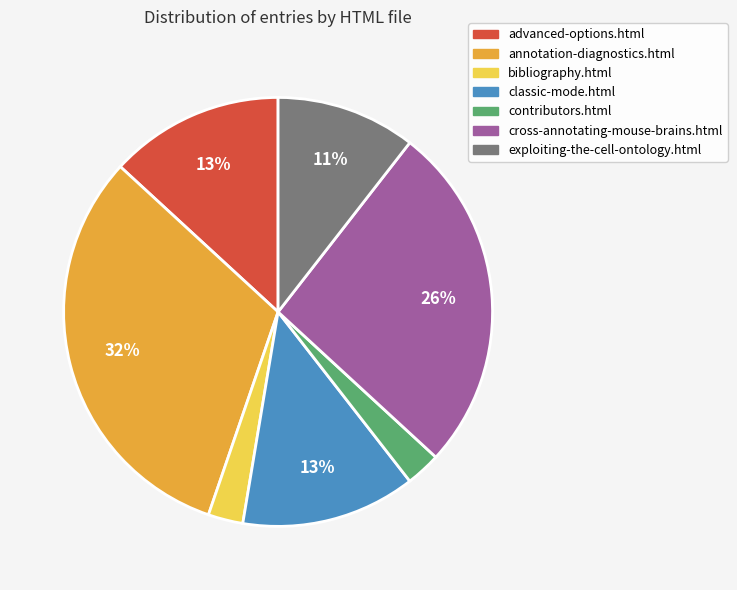

Is exploiting-the-cell-ontology.html the majority of the pie?

No